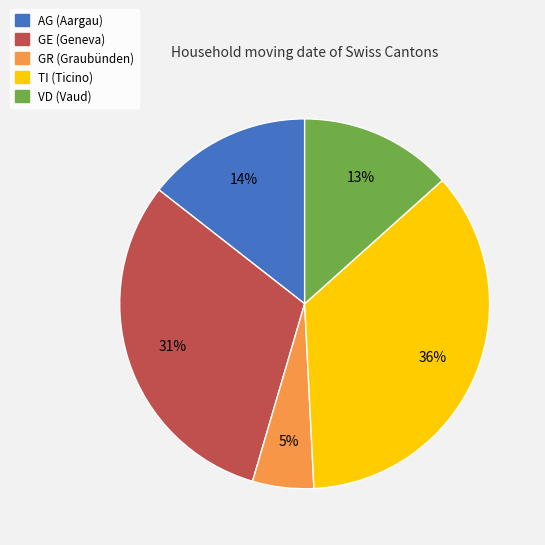

To the nearest percent, what is the average slice percentage?

20%